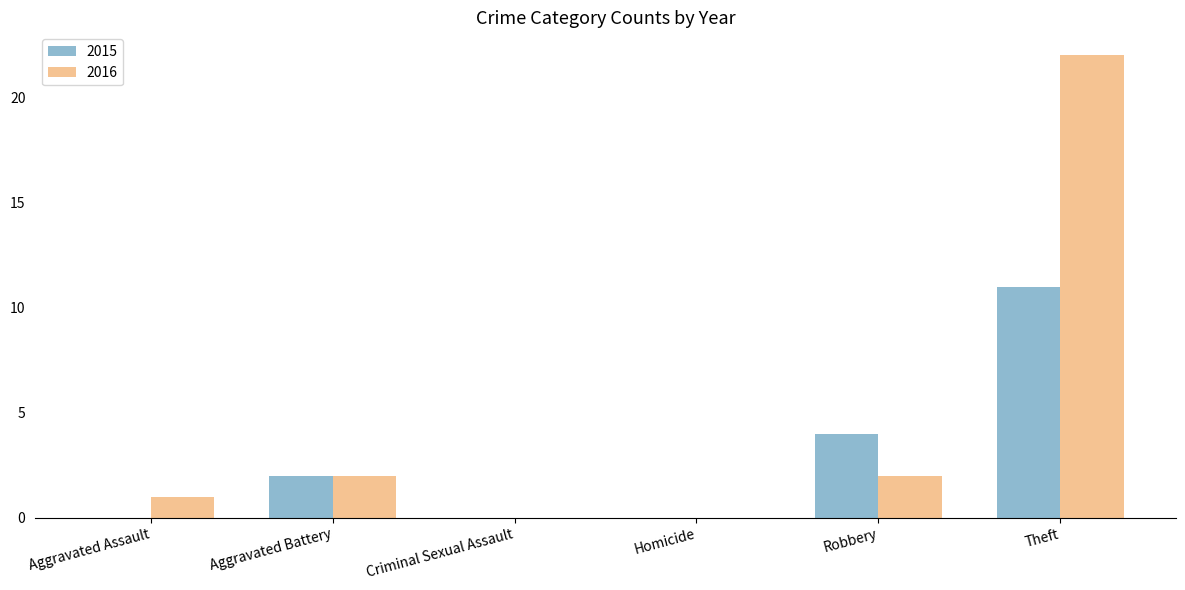

Is it true that 2015 equals -5 at Homicide?

False